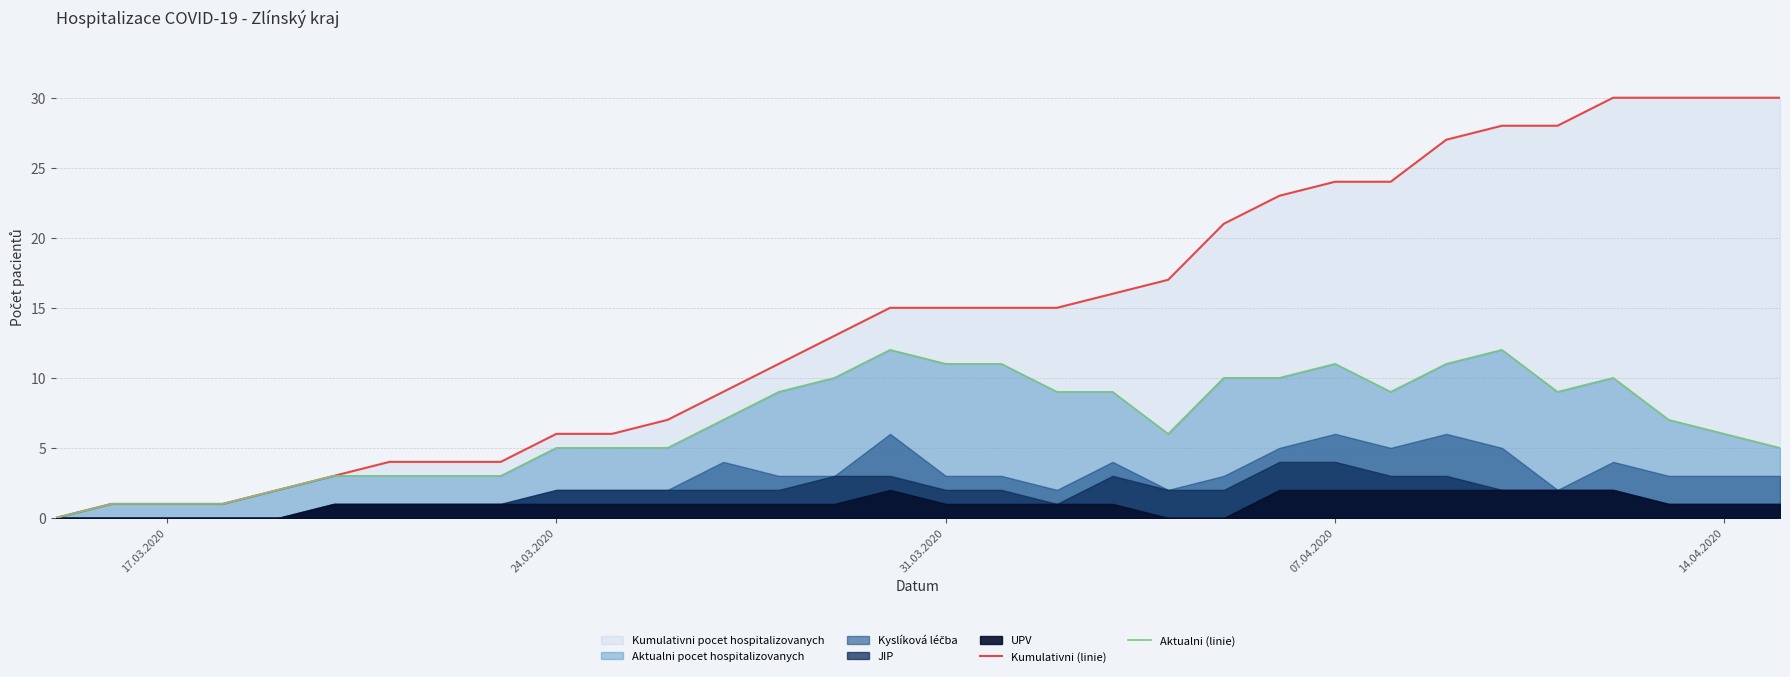

What is the difference between the second highest and minimum values in the Kumulativni (linie) series?

30